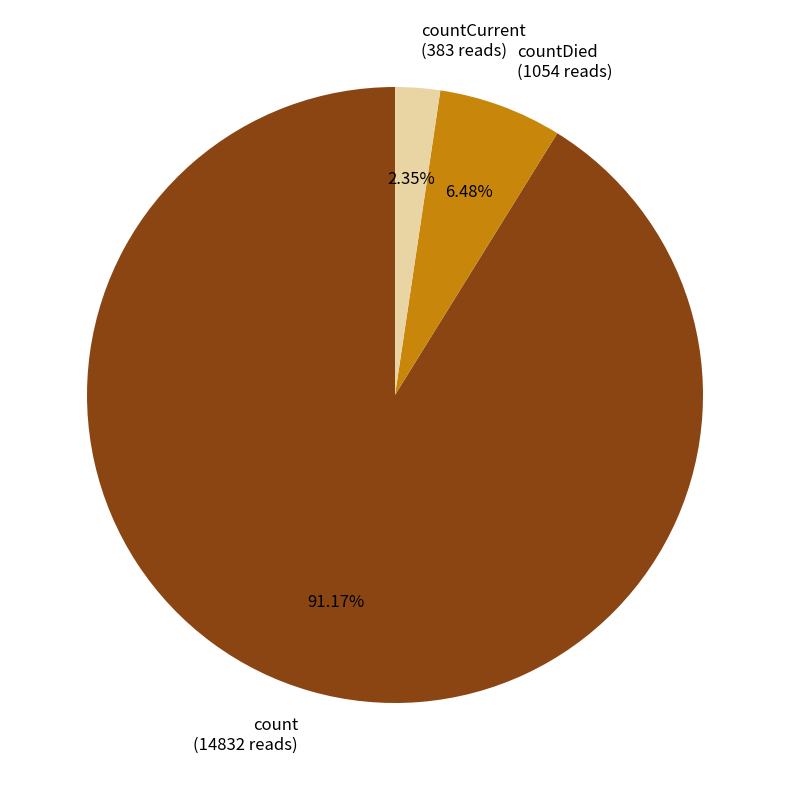

To the nearest percent, what is the average slice percentage?

33%